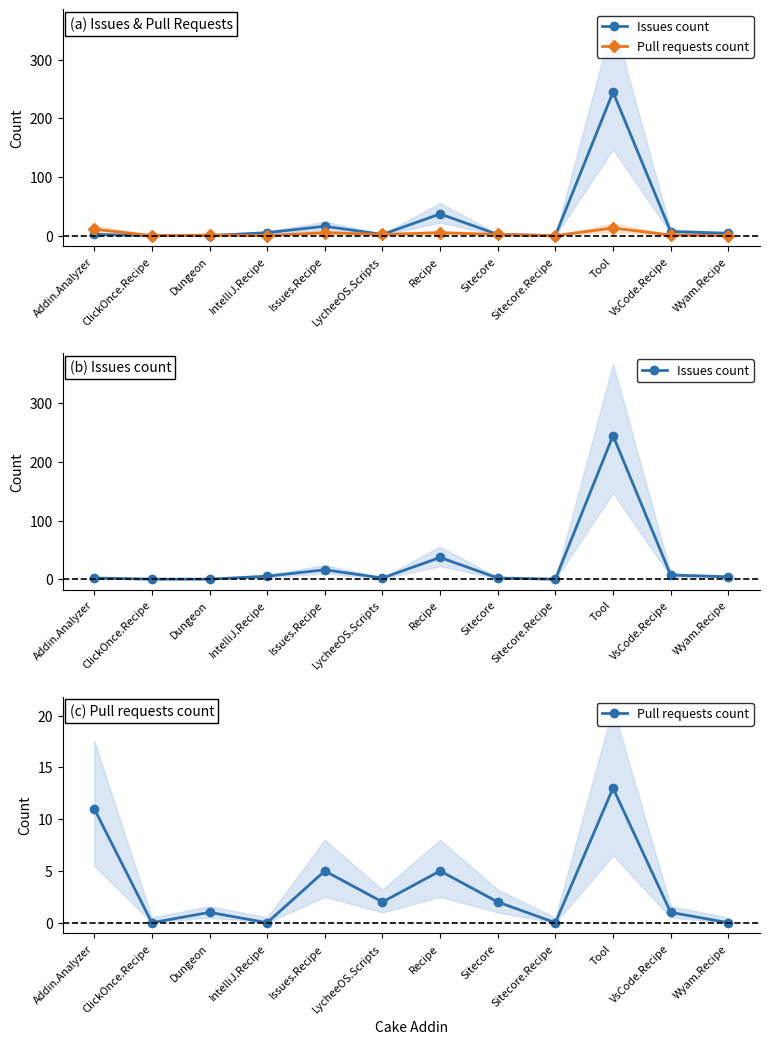

What value does the Pull requests count series have at Tool, to the nearest 5?

15